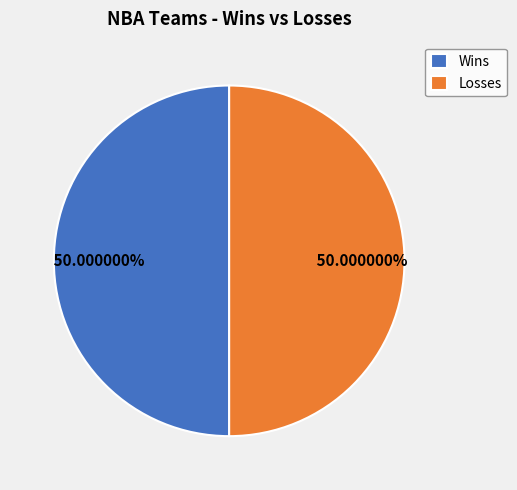

Do Losses and Wins together represent more than half of the pie?

Yes